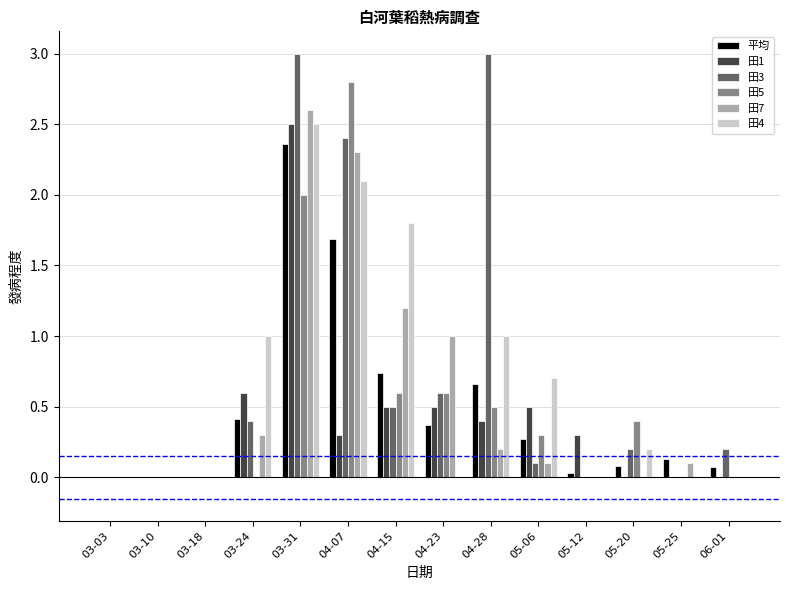

What is the total value across all series at 04-28?

5.8